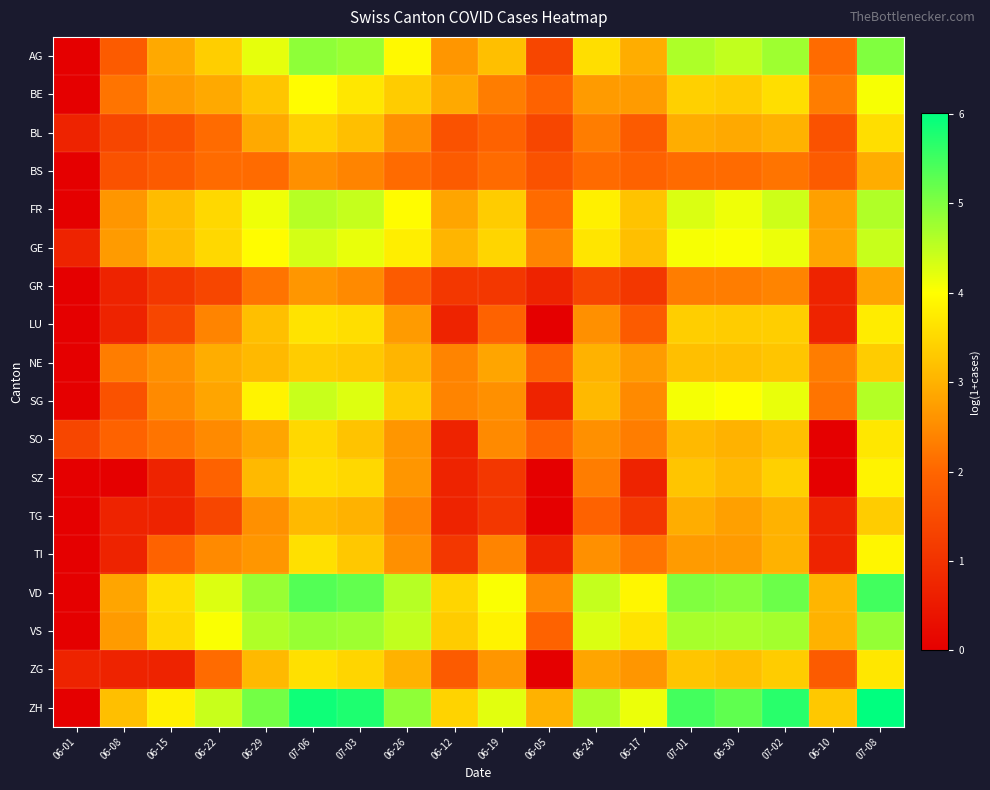

Reading left to right, what are all the values shown in this chart?

AG: 06-01=0.0	06-08=1.8	06-15=2.9	06-22=3.4	06-29=4.2	07-06=4.9	07-03=4.8	06-26=3.9	06-12=2.6	06-19=3.2	06-05=1.4	06-24=3.6	06-17=2.9	07-01=4.6	06-30=4.5	07-02=4.8	06-10=2.1	07-08=5.0
BE: 06-01=0.0	06-08=2.2	06-15=2.7	06-22=2.9	06-29=3.3	07-06=4.0	07-03=3.7	06-26=3.3	06-12=2.9	06-19=2.3	06-05=1.9	06-24=2.7	06-17=2.7	07-01=3.4	06-30=3.3	07-02=3.6	06-10=2.3	07-08=4.1
BL: 06-01=0.7	06-08=1.4	06-15=1.6	06-22=2.1	06-29=2.9	07-06=3.4	07-03=3.2	06-26=2.6	06-12=1.6	06-19=1.9	06-05=1.4	06-24=2.3	06-17=1.8	07-01=2.9	06-30=2.9	07-02=3.0	06-10=1.6	07-08=3.6
BS: 06-01=0.0	06-08=1.6	06-15=1.8	06-22=2.1	06-29=2.1	07-06=2.6	07-03=2.4	06-26=2.1	06-12=1.8	06-19=2.1	06-05=1.6	06-24=2.1	06-17=1.9	07-01=2.1	06-30=2.1	07-02=2.2	06-10=1.8	07-08=2.9
FR: 06-01=0.0	06-08=2.6	06-15=3.1	06-22=3.5	06-29=4.1	07-06=4.6	07-03=4.5	06-26=4.0	06-12=2.8	06-19=3.3	06-05=2.1	06-24=3.8	06-17=3.2	07-01=4.3	06-30=4.1	07-02=4.4	06-10=2.8	07-08=4.6
GE: 06-01=0.7	06-08=2.7	06-15=3.1	06-22=3.5	06-29=4.0	07-06=4.3	07-03=4.2	06-26=3.8	06-12=3.0	06-19=3.5	06-05=2.4	06-24=3.7	06-17=3.2	07-01=4.1	06-30=4.0	07-02=4.1	06-10=2.8	07-08=4.4
GR: 06-01=0.0	06-08=0.7	06-15=1.1	06-22=1.4	06-29=2.2	07-06=2.6	07-03=2.5	06-26=1.8	06-12=1.1	06-19=1.1	06-05=0.7	06-24=1.4	06-17=1.1	07-01=2.3	06-30=2.3	07-02=2.4	06-10=0.7	07-08=2.8
LU: 06-01=0.0	06-08=0.7	06-15=1.4	06-22=2.4	06-29=3.2	07-06=3.6	07-03=3.6	06-26=2.7	06-12=0.7	06-19=1.9	06-05=0.0	06-24=2.6	06-17=1.8	07-01=3.4	06-30=3.3	07-02=3.4	06-10=0.7	07-08=3.8
NE: 06-01=0.0	06-08=2.3	06-15=2.6	06-22=2.9	06-29=3.1	07-06=3.3	07-03=3.3	06-26=3.0	06-12=2.4	06-19=2.8	06-05=1.9	06-24=3.0	06-17=2.7	07-01=3.2	06-30=3.2	07-02=3.3	06-10=2.3	07-08=3.3
SG: 06-01=0.0	06-08=1.6	06-15=2.5	06-22=2.8	06-29=3.9	07-06=4.4	07-03=4.3	06-26=3.3	06-12=2.4	06-19=2.6	06-05=0.7	06-24=3.1	06-17=2.5	07-01=4.1	06-30=4.0	07-02=4.2	06-10=2.2	07-08=4.6
SO: 06-01=1.4	06-08=1.9	06-15=2.2	06-22=2.5	06-29=2.8	07-06=3.5	07-03=3.2	06-26=2.6	06-12=0.7	06-19=2.5	06-05=1.9	06-24=2.6	06-17=2.3	07-01=3.1	06-30=3.0	07-02=3.2	06-10=0.0	07-08=3.7
SZ: 06-01=0.0	06-08=0.0	06-15=0.7	06-22=1.9	06-29=3.1	07-06=3.6	07-03=3.5	06-26=2.6	06-12=0.7	06-19=1.1	06-05=0.0	06-24=2.3	06-17=0.7	07-01=3.3	06-30=3.1	07-02=3.4	06-10=0.0	07-08=3.9
TG: 06-01=0.0	06-08=0.7	06-15=0.7	06-22=1.4	06-29=2.6	07-06=3.1	07-03=3.0	06-26=2.4	06-12=0.7	06-19=1.1	06-05=0.0	06-24=1.9	06-17=1.1	07-01=2.9	06-30=2.8	07-02=3.0	06-10=0.7	07-08=3.3
TI: 06-01=0.0	06-08=0.7	06-15=1.9	06-22=2.5	06-29=2.6	07-06=3.6	07-03=3.3	06-26=2.6	06-12=1.1	06-19=2.4	06-05=0.7	06-24=2.6	06-17=2.2	07-01=2.7	06-30=2.7	07-02=3.0	06-10=0.7	07-08=3.9
VD: 06-01=0.0	06-08=2.8	06-15=3.6	06-22=4.3	06-29=4.8	07-06=5.3	07-03=5.2	06-26=4.6	06-12=3.5	06-19=4.0	06-05=2.5	06-24=4.5	06-17=3.9	07-01=5.0	06-30=4.9	07-02=5.2	06-10=3.0	07-08=5.5
VS: 06-01=0.0	06-08=2.7	06-15=3.5	06-22=4.0	06-29=4.6	07-06=4.8	07-03=4.8	06-26=4.5	06-12=3.3	06-19=3.9	06-05=1.9	06-24=4.3	06-17=3.6	07-01=4.7	06-30=4.7	07-02=4.7	06-10=3.0	07-08=4.8
ZG: 06-01=0.7	06-08=0.7	06-15=0.7	06-22=2.1	06-29=3.1	07-06=3.6	07-03=3.5	06-26=3.0	06-12=1.8	06-19=2.6	06-05=0.0	06-24=2.8	06-17=2.6	07-01=3.3	06-30=3.2	07-02=3.3	06-10=1.8	07-08=3.7
ZH: 06-01=0.0	06-08=3.2	06-15=3.8	06-22=4.4	06-29=5.1	07-06=5.9	07-03=5.8	06-26=4.9	06-12=3.4	06-19=4.2	06-05=3.0	06-24=4.6	06-17=4.1	07-01=5.5	06-30=5.3	07-02=5.7	06-10=3.3	07-08=6.0